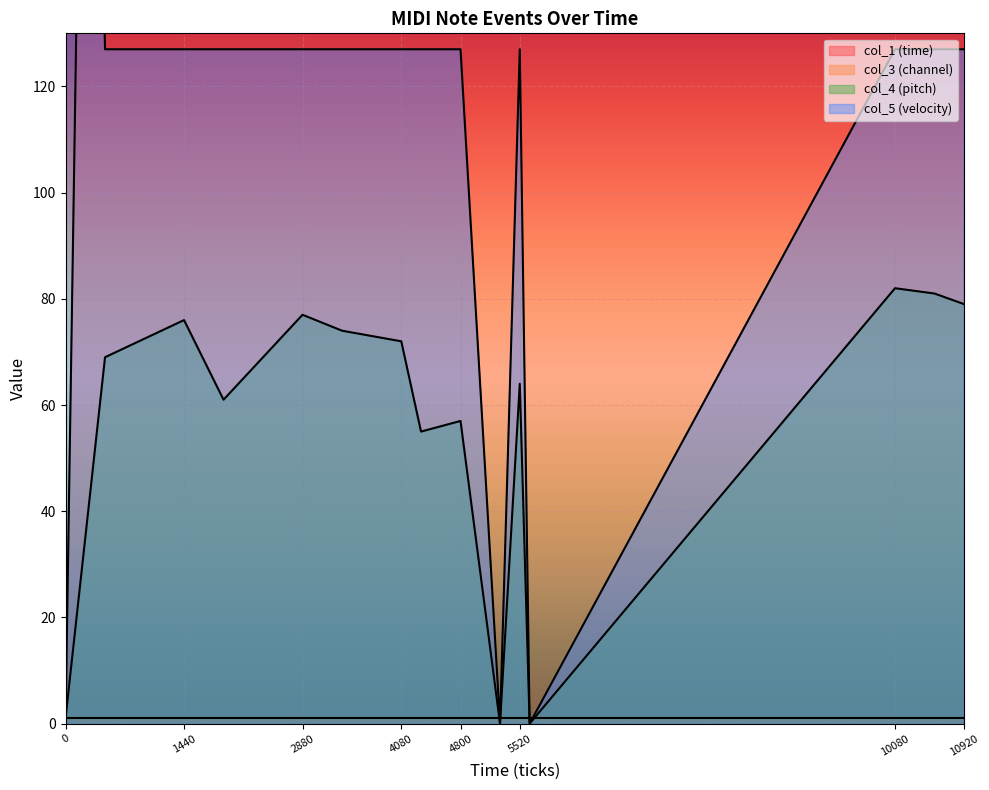

How many lines are shown in the chart?

3